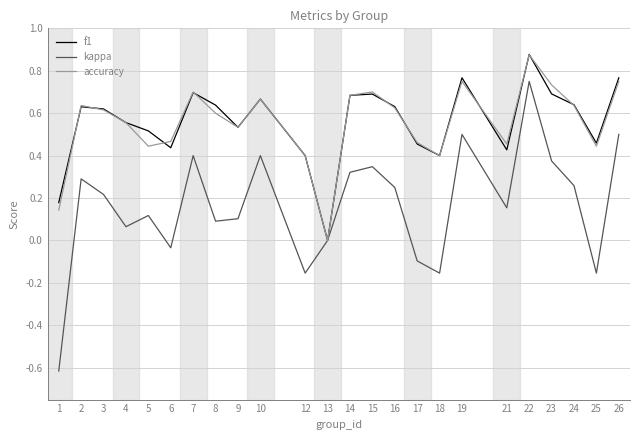

Which series has the widest spread of values?

kappa